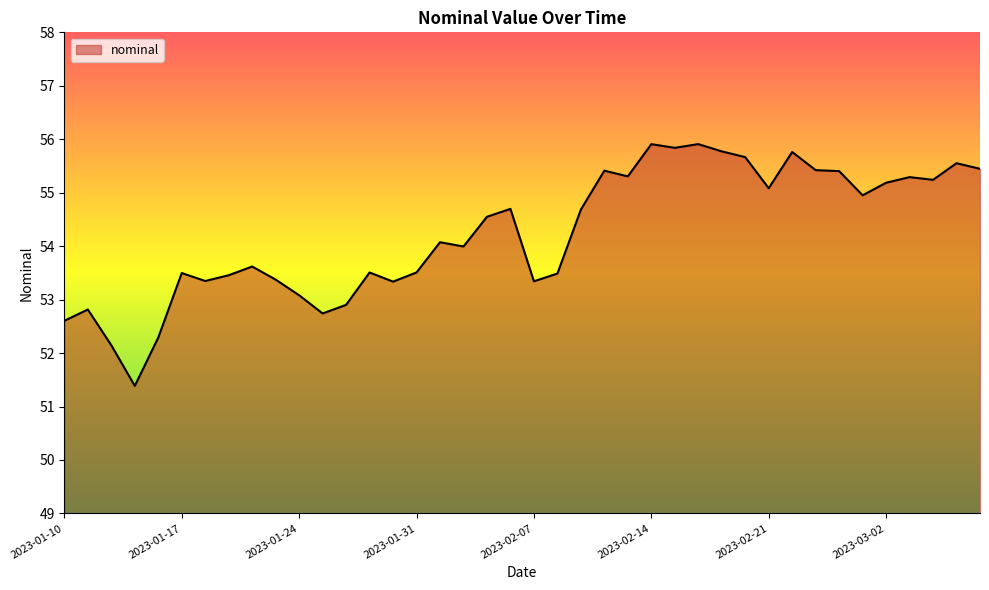

What is the smallest value displayed?

51.4